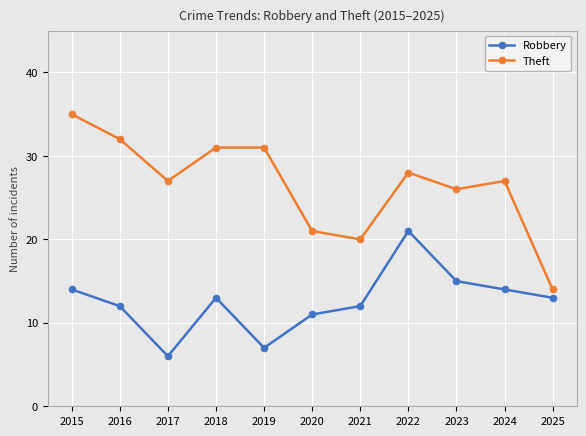

Where does the Theft series first go above 27?

2015